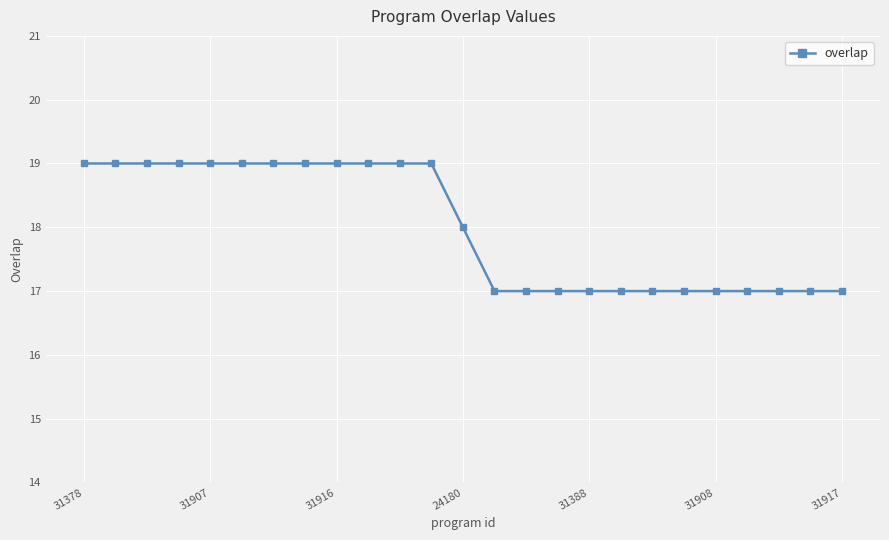

How many lines are shown in the chart?

1